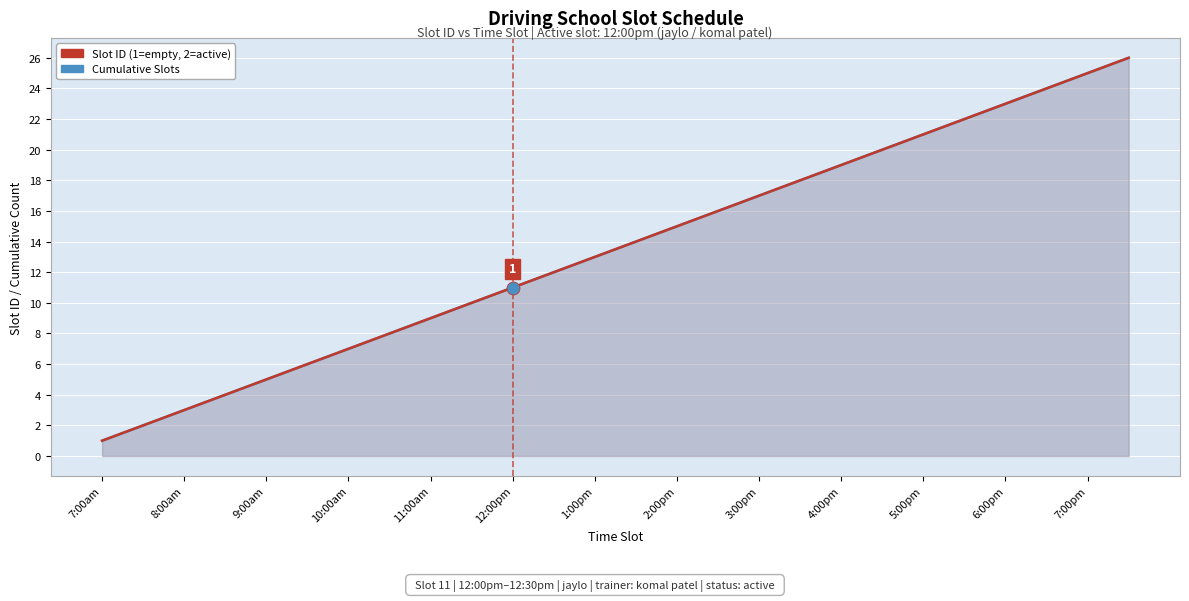

At how many categories does at least one series exceed 21?

5